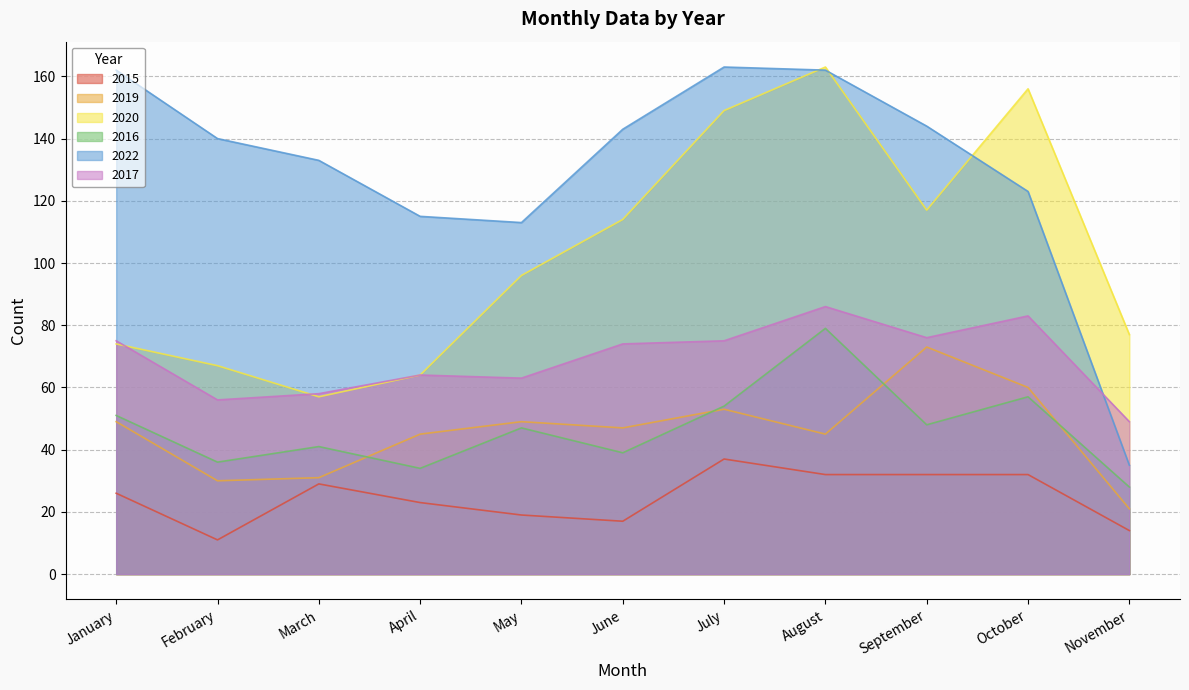

How many interior local peaks does the 2019 series have?

3